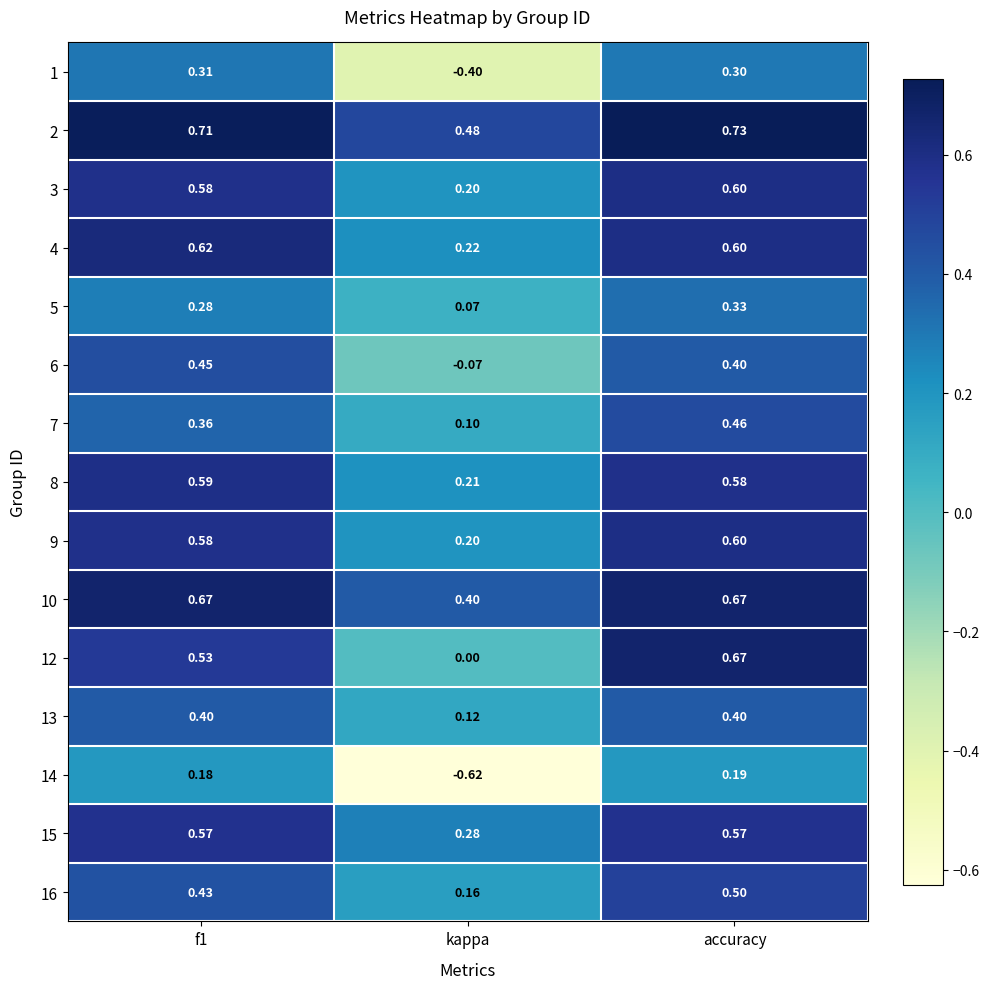

Is the value of 12 at f1 greater than the value of 5 at f1?

Yes